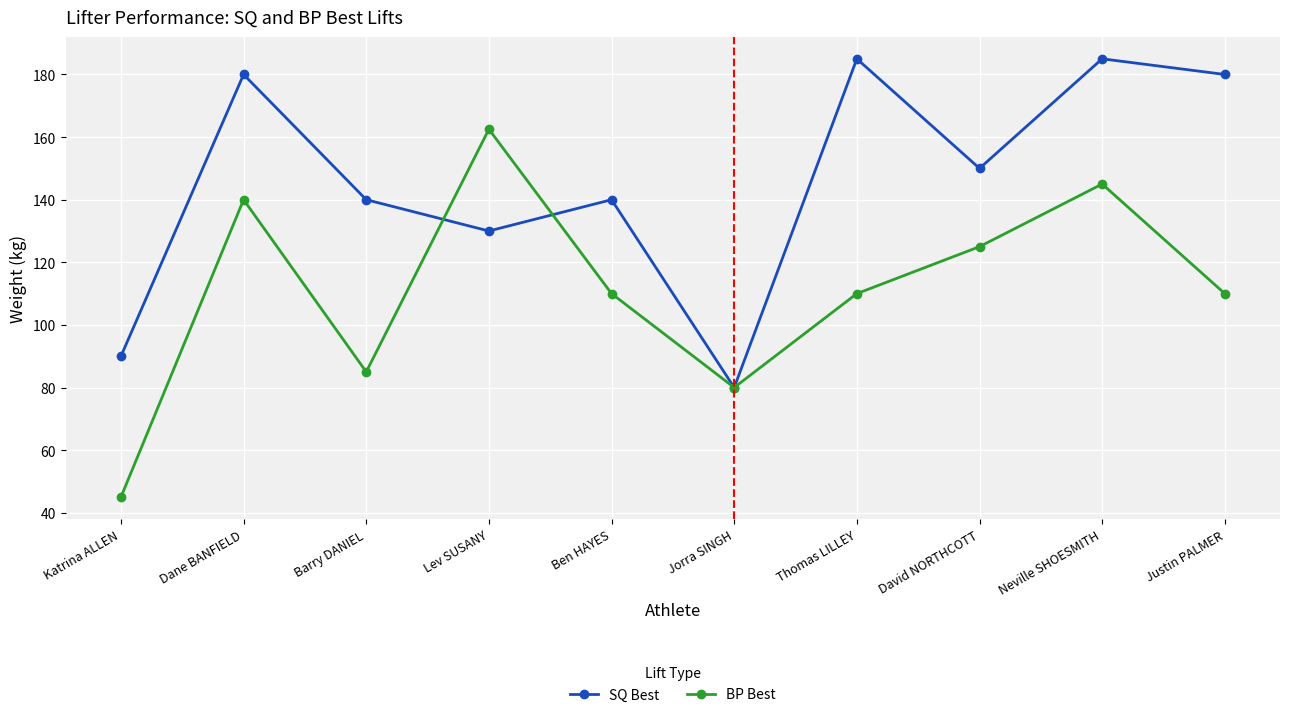

What is the difference between the maximum and minimum values in the SQ Best series?

105.0